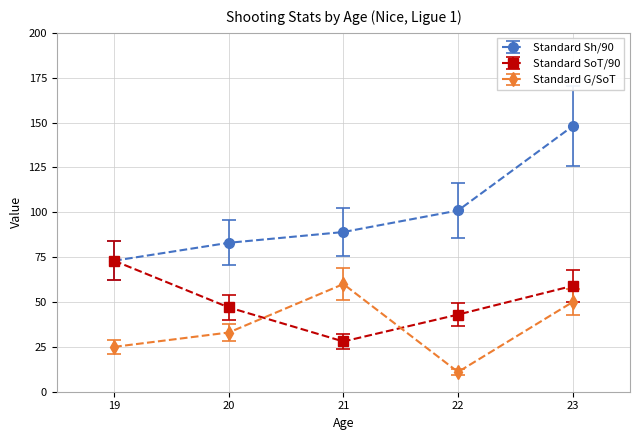

Which series has the largest range (max minus min)?

Standard Sh/90